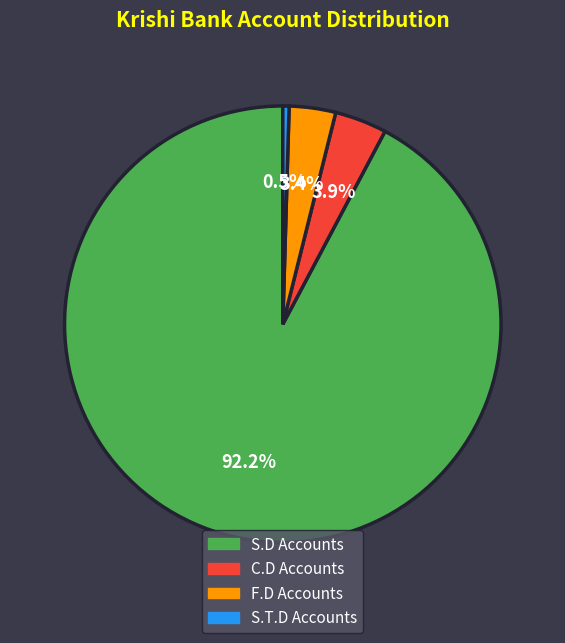

Approximately how many times larger is the value at C.D Accounts compared to F.D Accounts?

1.1